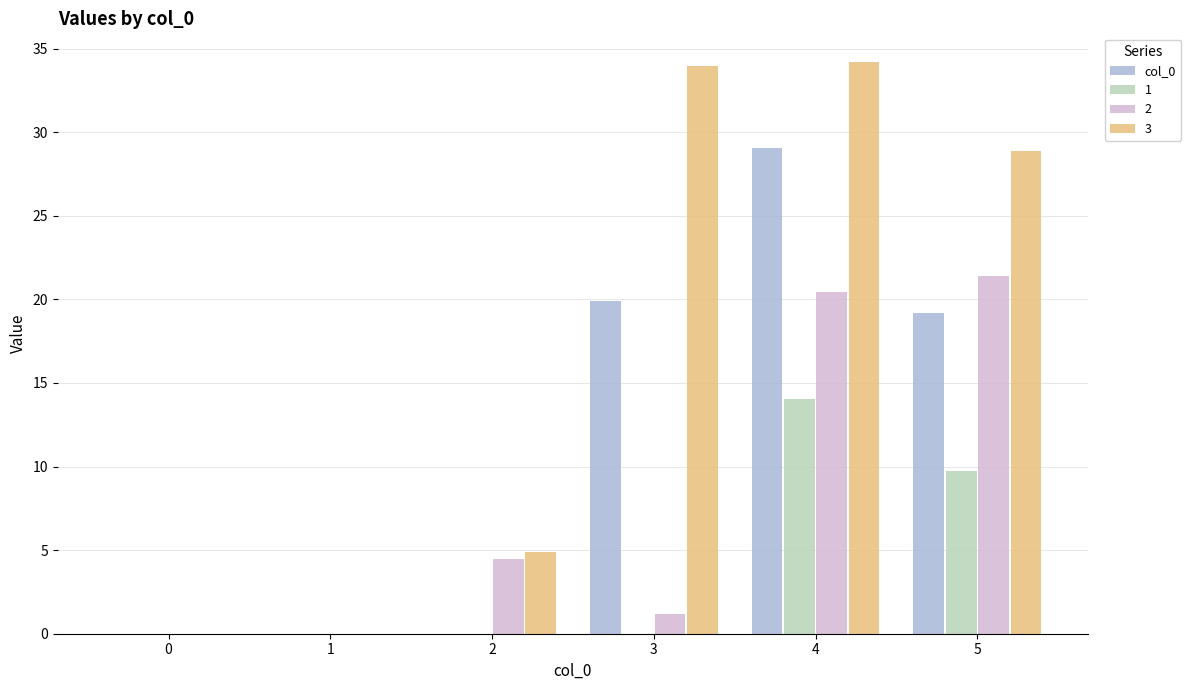

Are the bars grouped side by side (vs. stacked)?

Yes